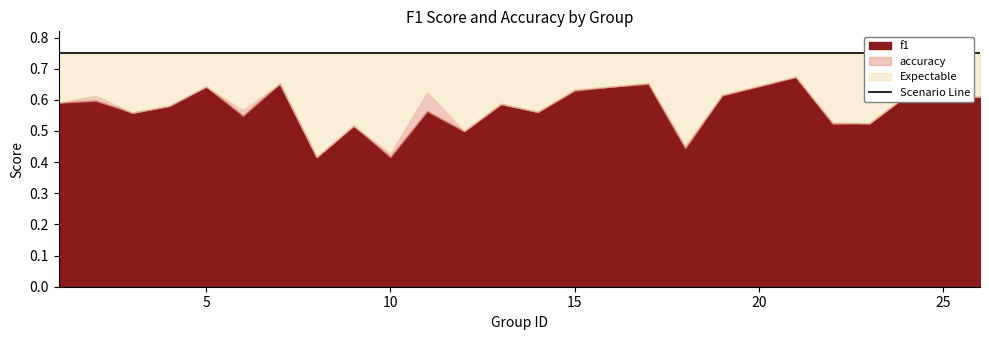

Is it true that accuracy equals 0.6 at 11?

True